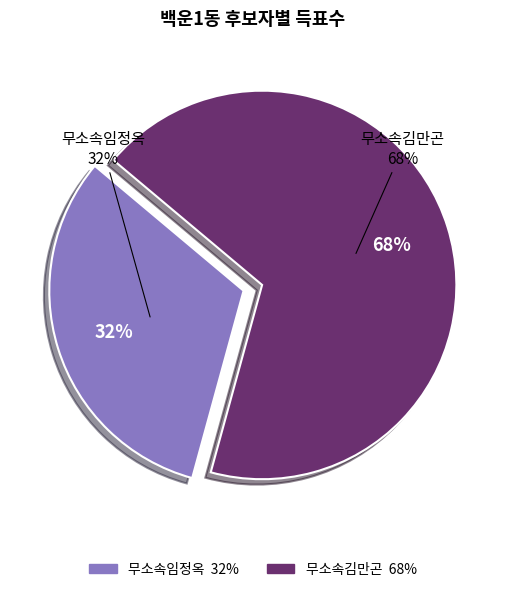

Which slice represents more than half of the pie?

무소속김만곤